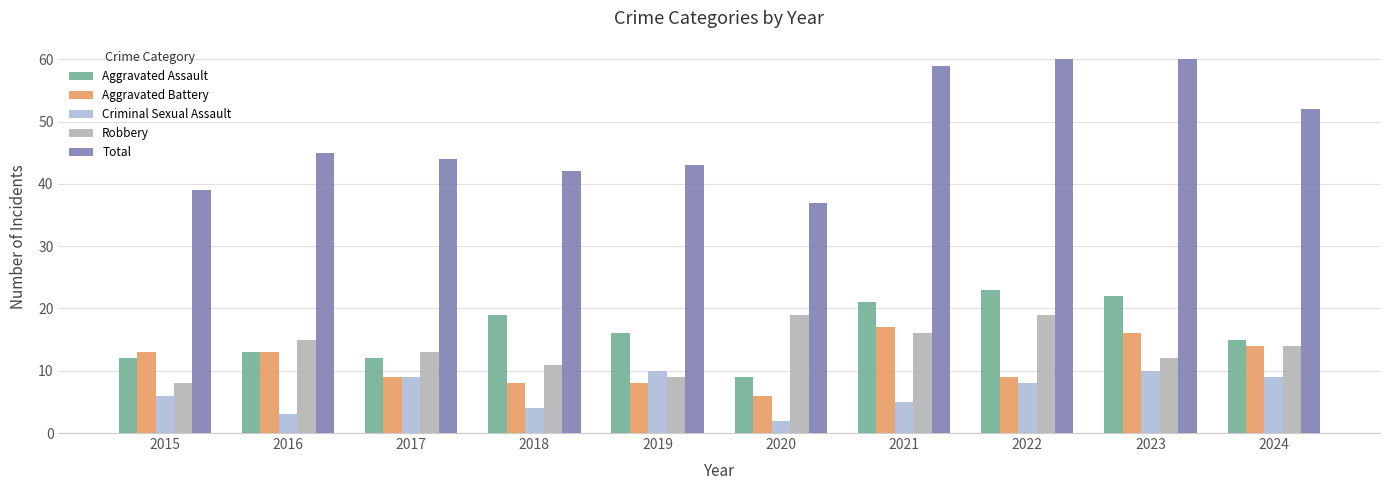

What is the total value across all series at 2016?

89